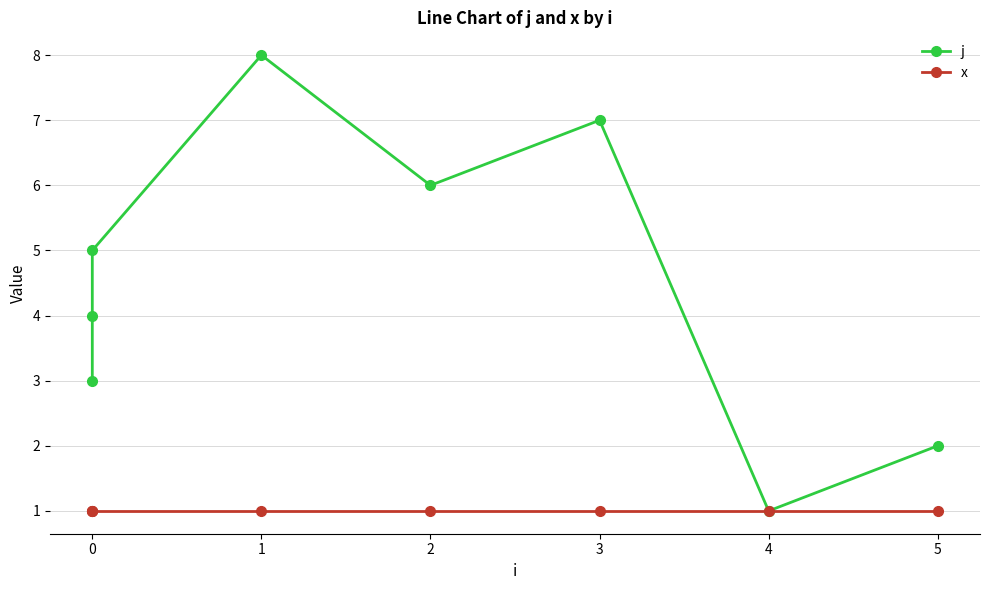

How many lines are shown in the chart?

2